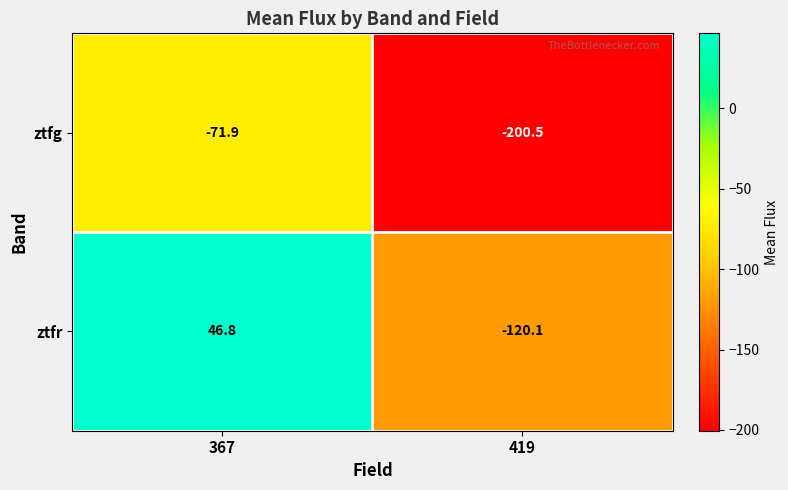

Where is ztfg nearest to the value -136?

367